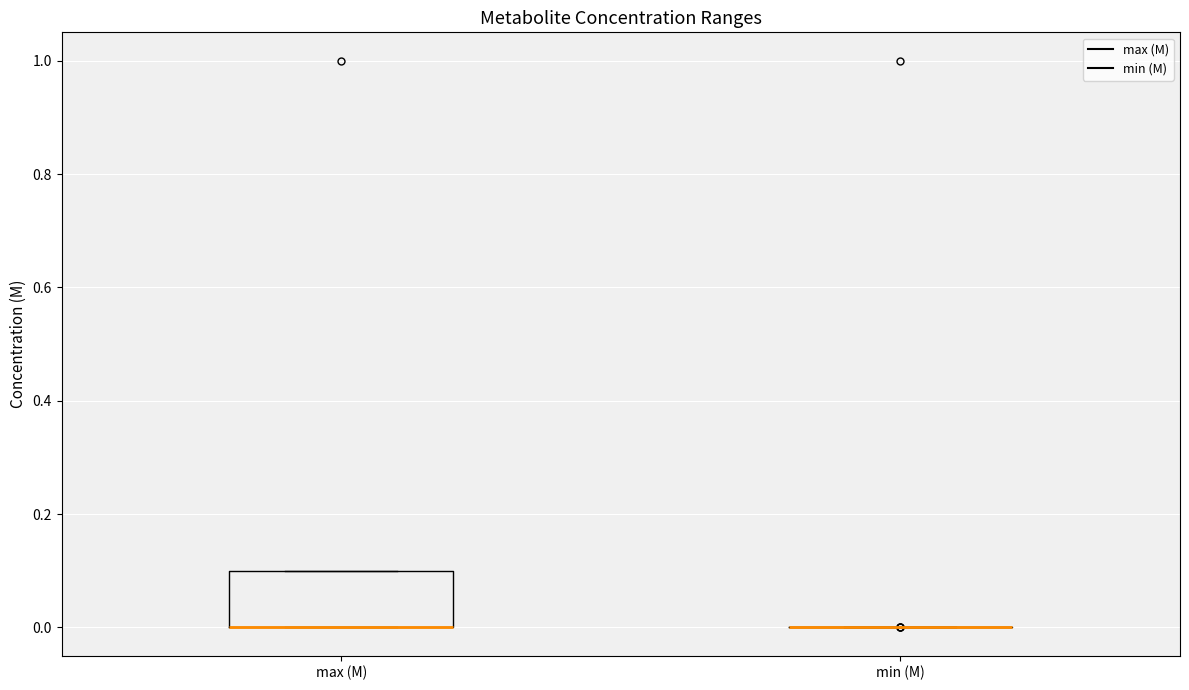

Reading left to right, transcribe this box plot: for each box, give where its median line is, the range the box spans, and where its two whiskers end, as read against the y-axis. The values are not printed on the chart, so give them approximately, as read against the axis.

max (M): median 0.0 (drawn on the box's lower edge), box 0.0 to 0.1, whiskers 0.0 to 0.1
min (M): box collapsed to a line at 0.0, whiskers 0.0 to 0.0